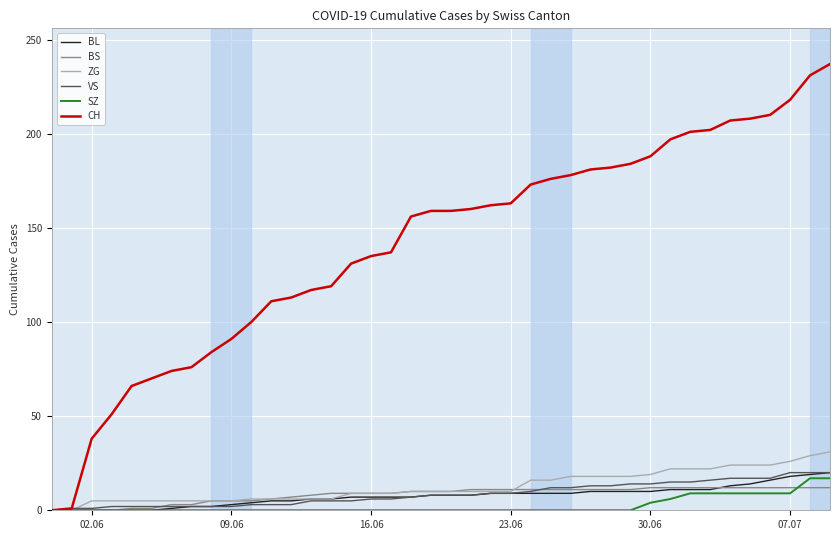

What is the highest value of the CH series?

237